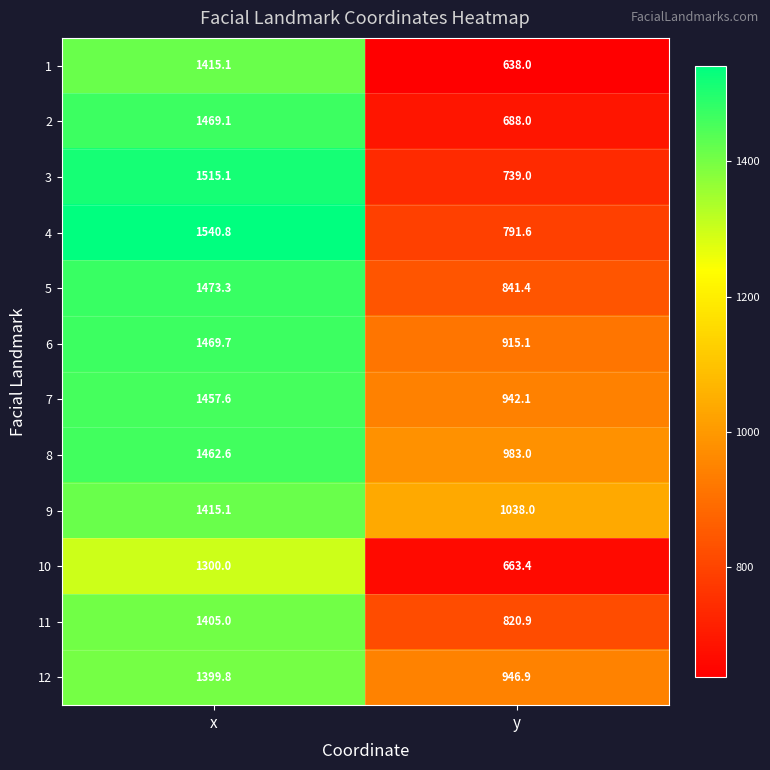

What is the difference between the highest and lowest values at x?

240.8